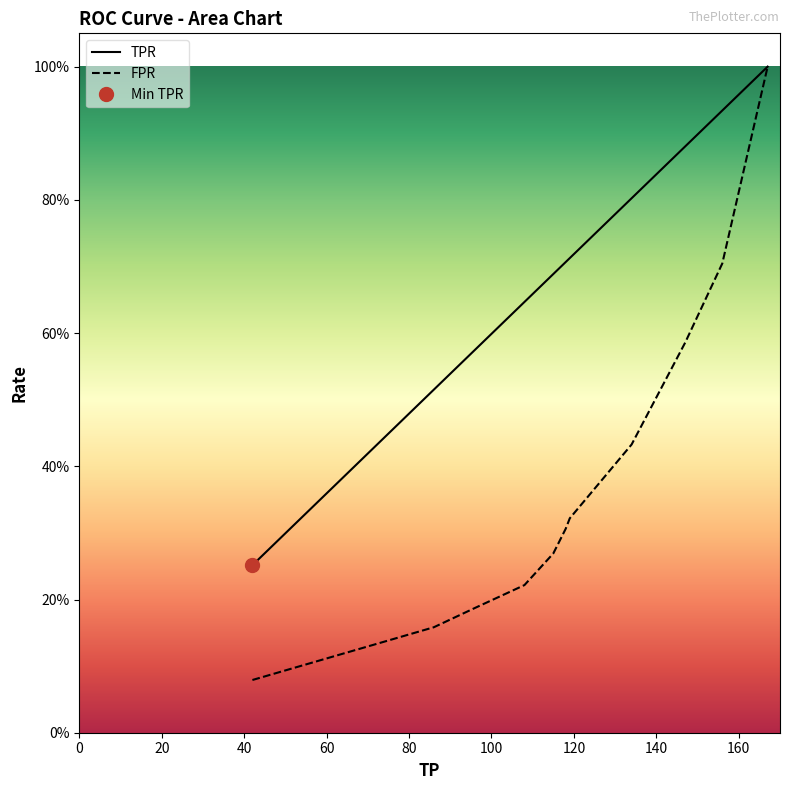

The value of FPR at 118 is 0.3. True or false?

True